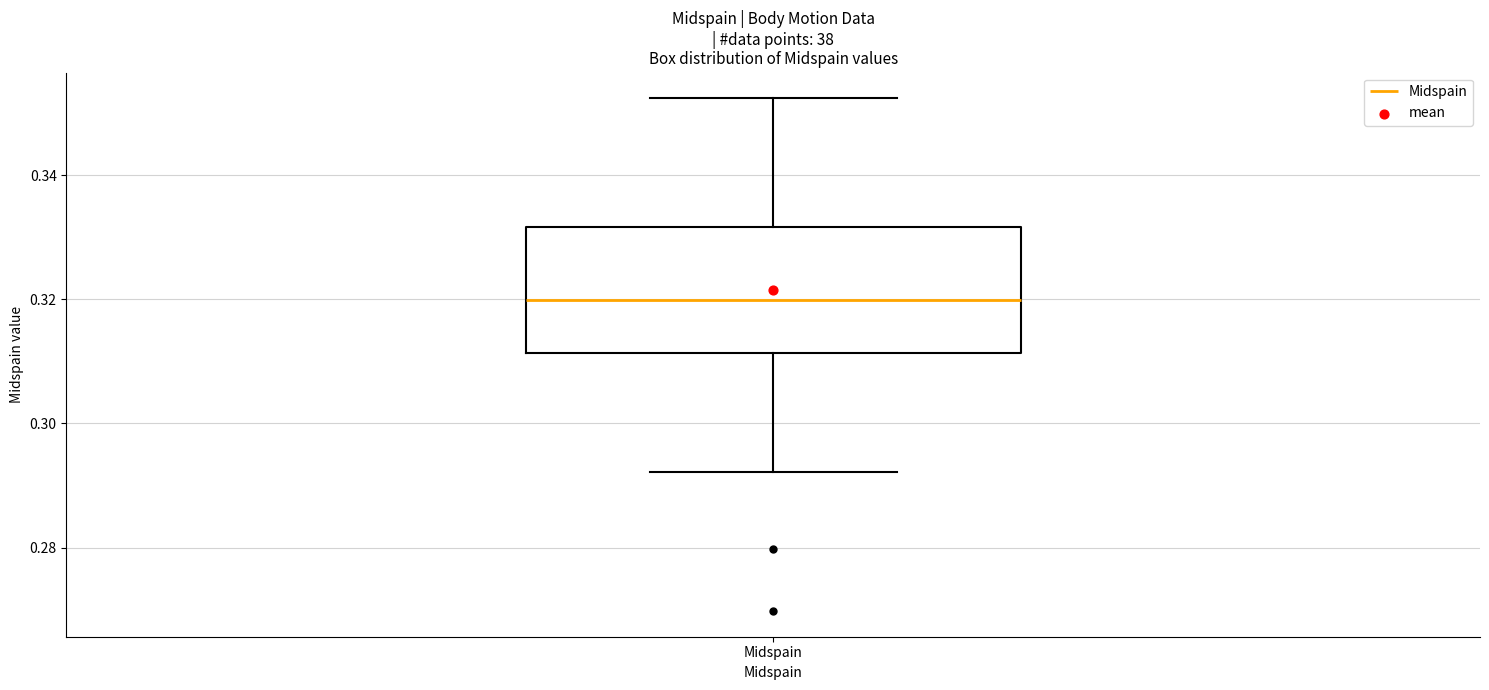

Read this box plot against the y-axis: the position of the median line, the range covered by the box, and the ends of both whiskers. The values are not printed on the chart, so give them approximately, as read against the axis.

median 0.320, box 0.312 to 0.332, whiskers 0.292 to 0.352